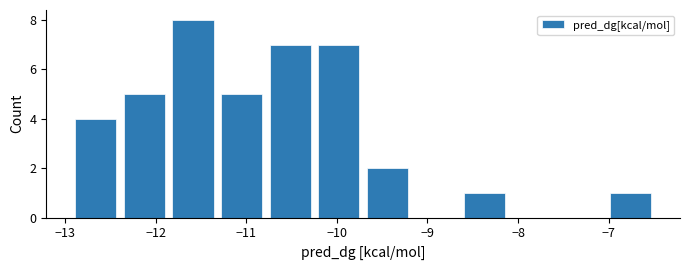

Reading left to right, transcribe this chart: for each bar, give the range it covers on the x-axis and its height. Neither the bar edges nor the heights are printed on the chart, so give them approximately, as read against the axes.

-12.9 to -12.4: 4
-12.4 to -11.9: 5
-11.9 to -11.3: 8
-11.3 to -10.8: 5
-10.8 to -10.2: 7
-10.2 to -9.7: 7
-9.7 to -9.2: 2
-9.2 to -8.6: 0
-8.6 to -8.1: 1
-8.1 to -7.6: 0
-7.6 to -7.0: 0
-7.0 to -6.5: 1